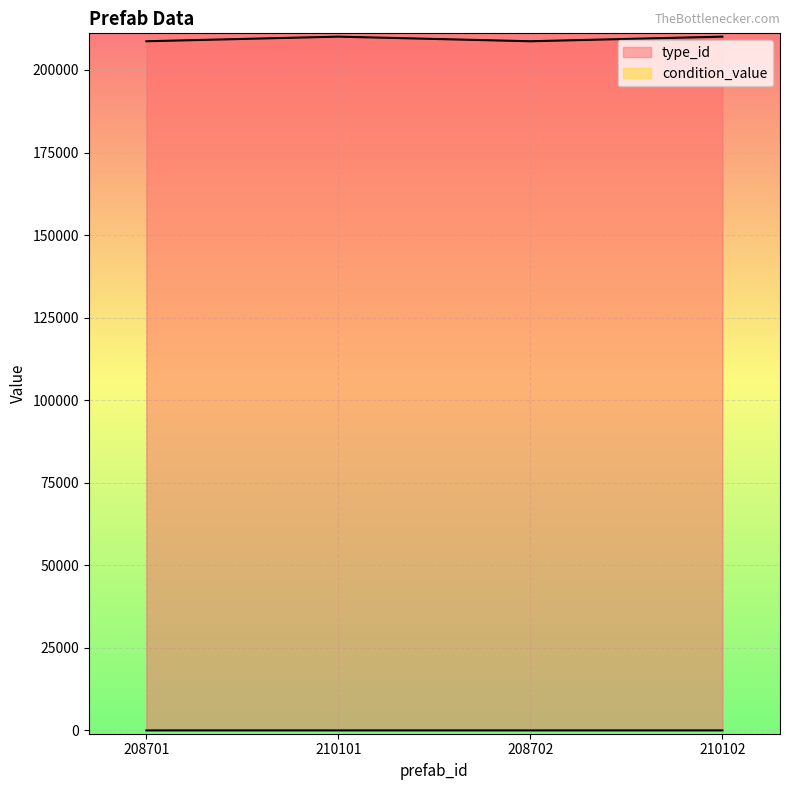

What are all the series names shown in the legend?

type_id, condition_value